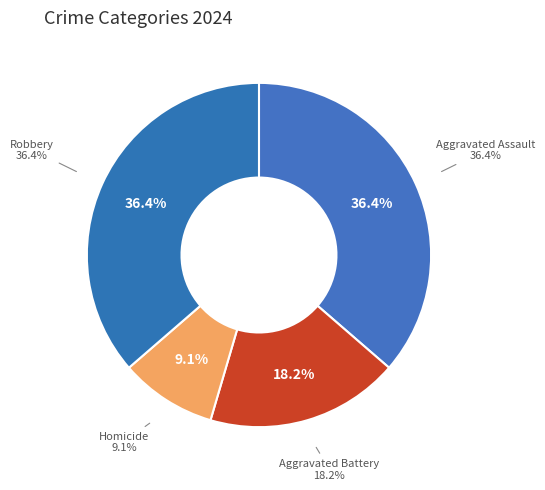

True or false: Robbery accounts for 50% of the total.

False